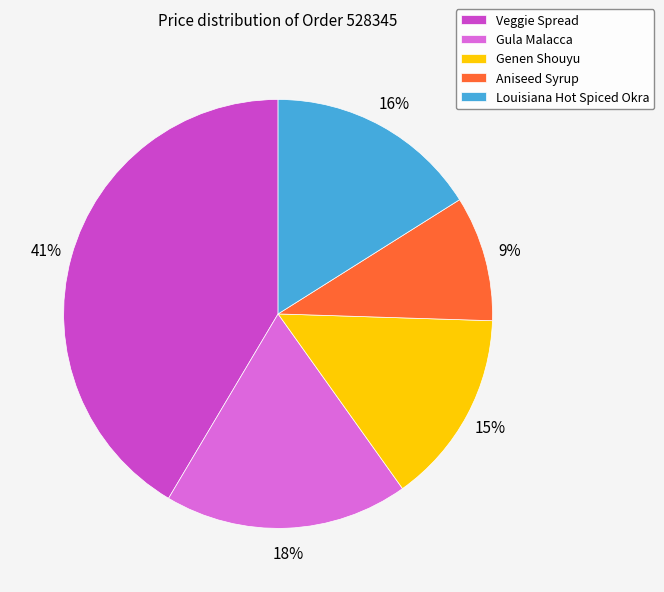

Do Genen Shouyu and Louisiana Hot Spiced Okra together represent more than half of the pie?

No